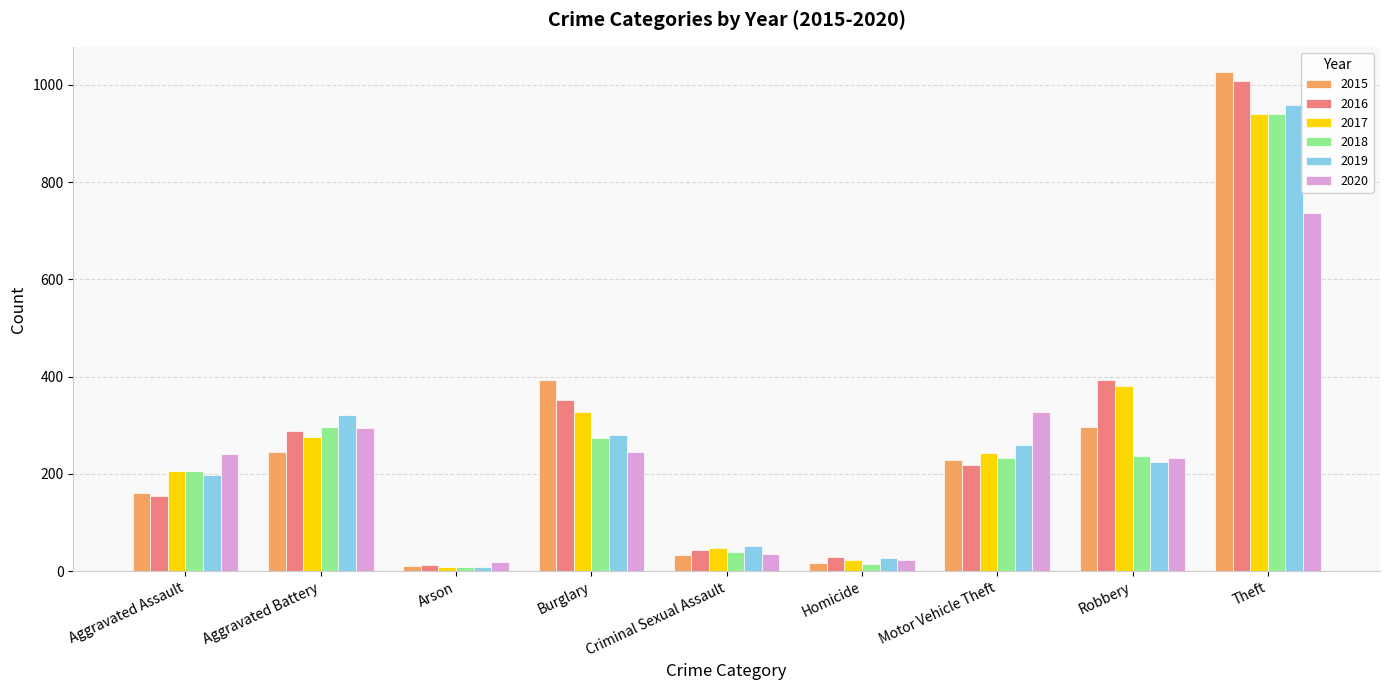

What are all the series names shown in the legend?

2015, 2016, 2017, 2018, 2019, 2020